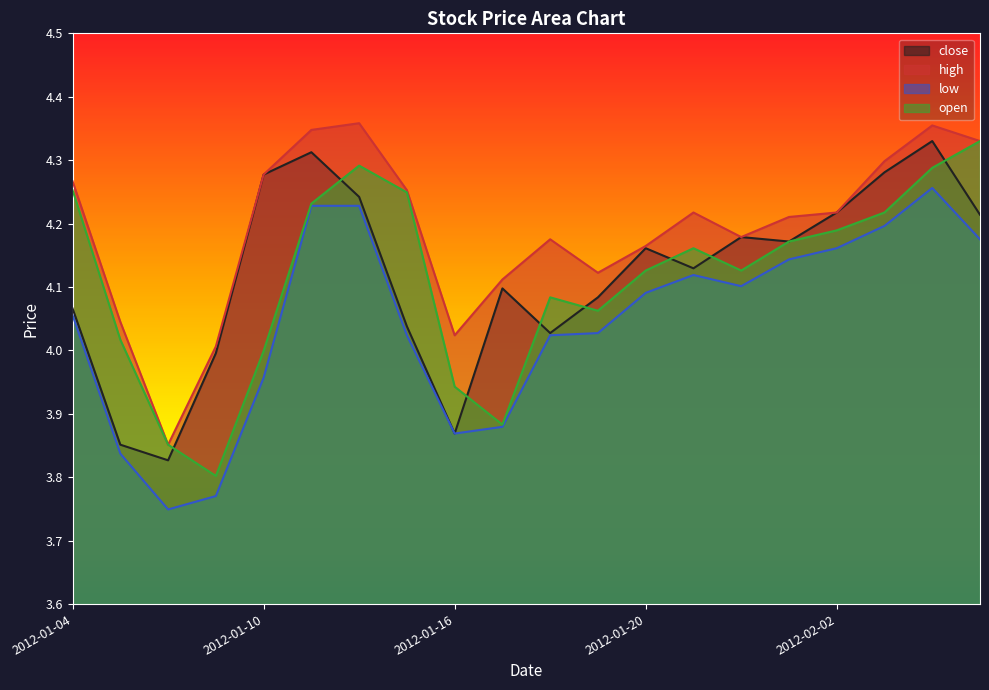

What position from the right is 2012-01-05?

19